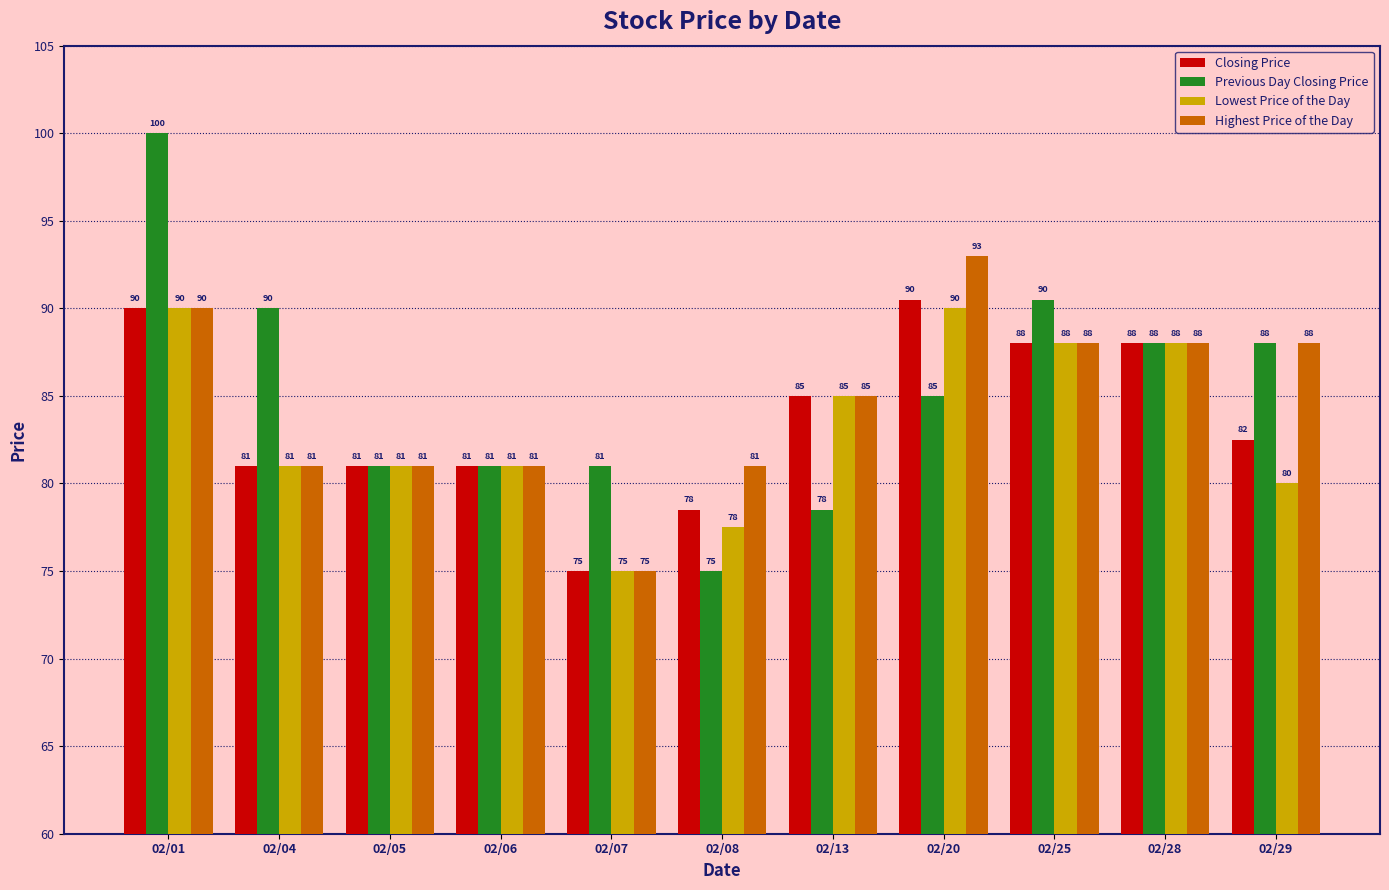

What is the spread (max minus min) of values at 02/04?

9.0